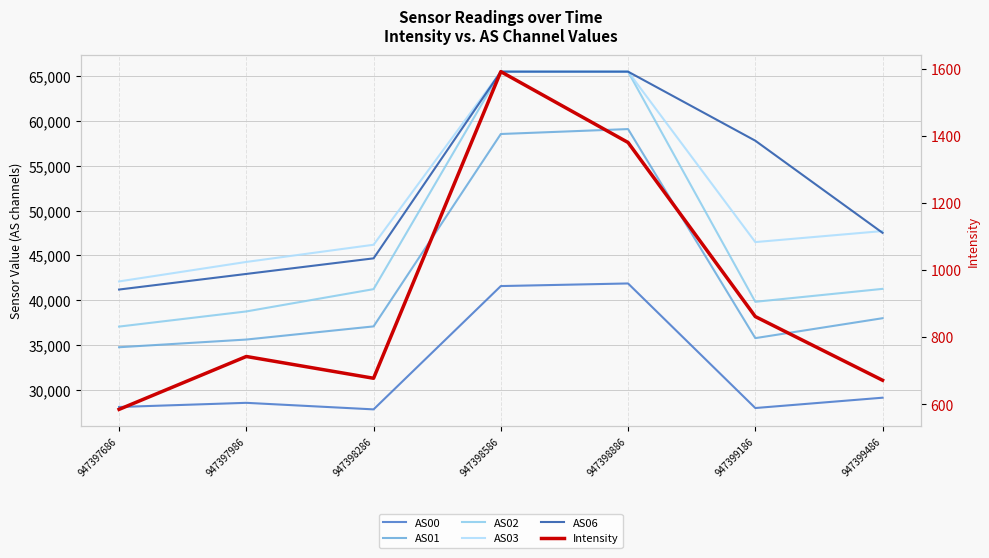

How many lines are shown in the chart?

6